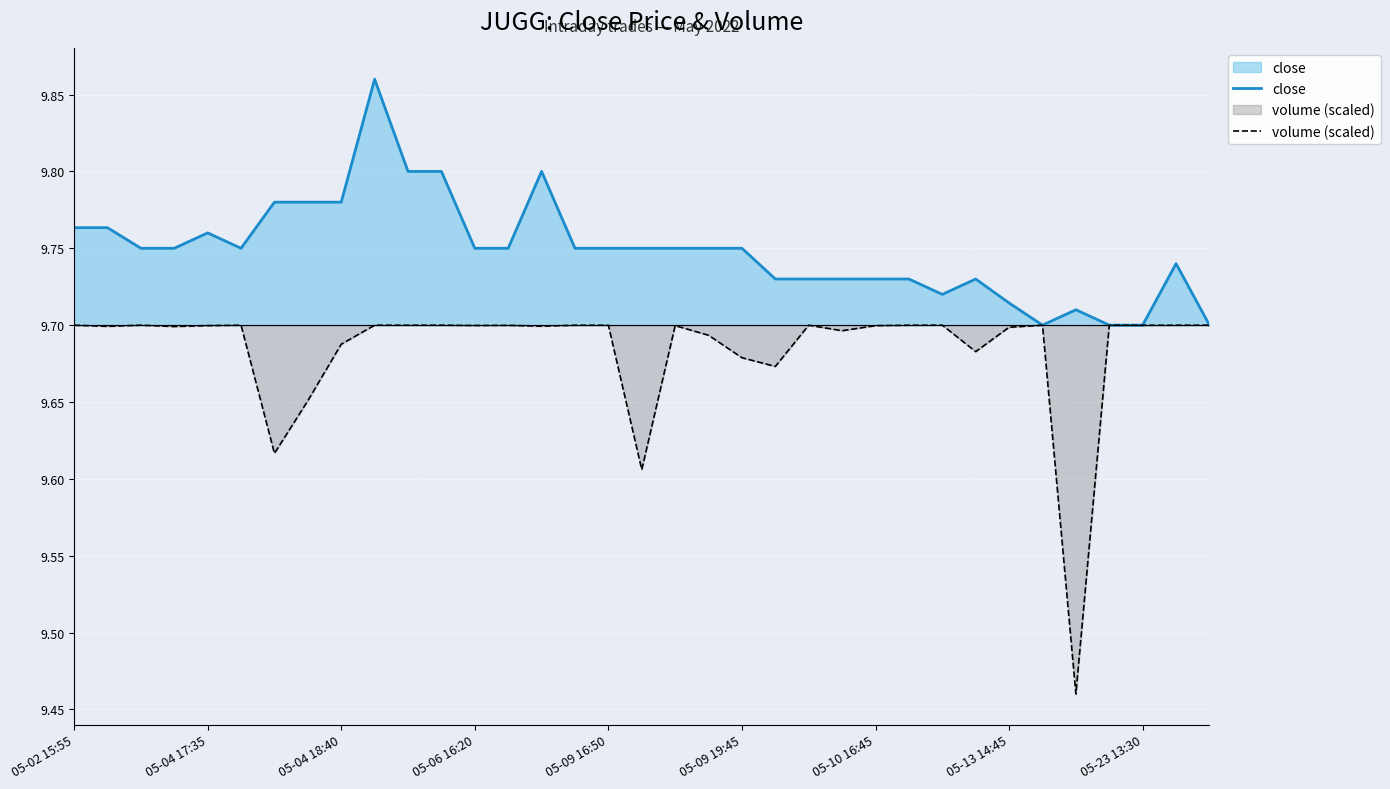

What is the value of the close point at the 15th from the left?

9.8